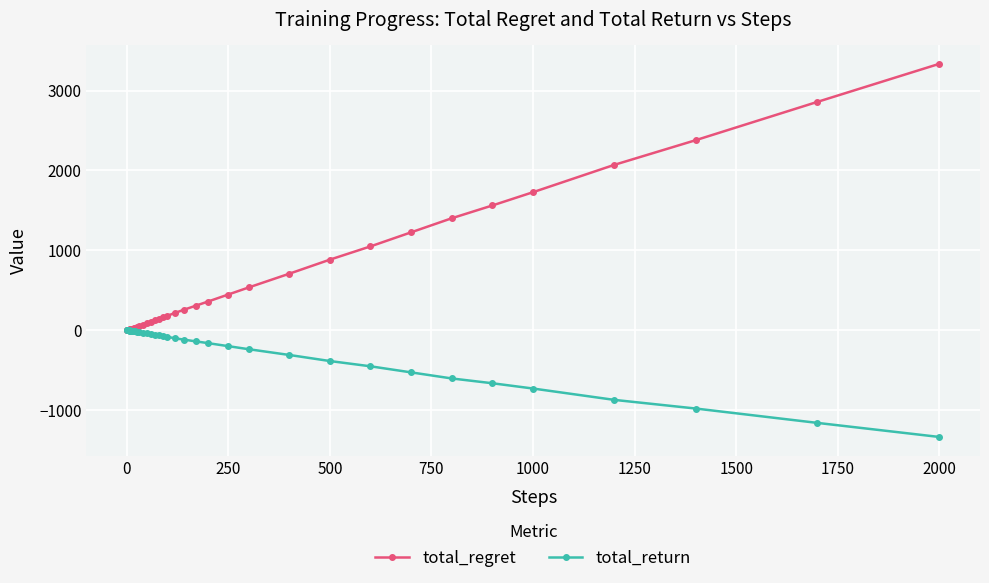

True or false: total_return has more than 2 points higher than both neighbors.

True